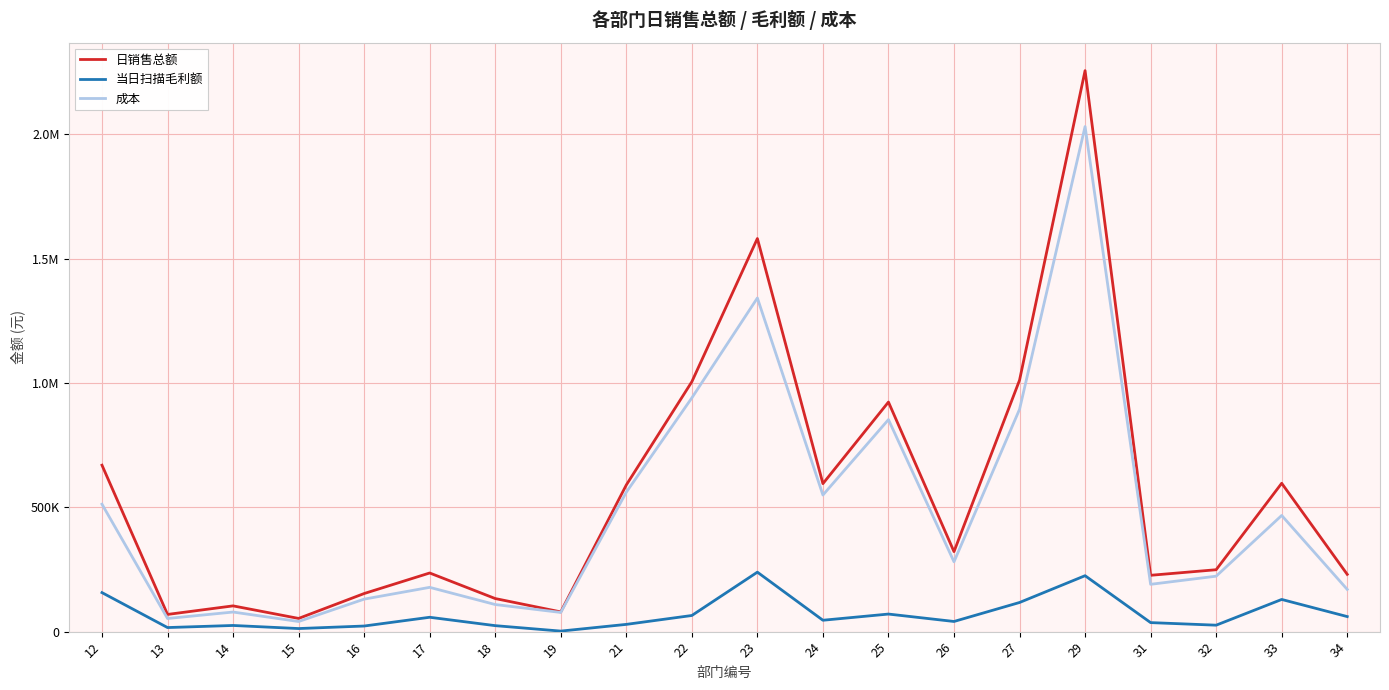

Does the chart have visible grid lines?

Yes